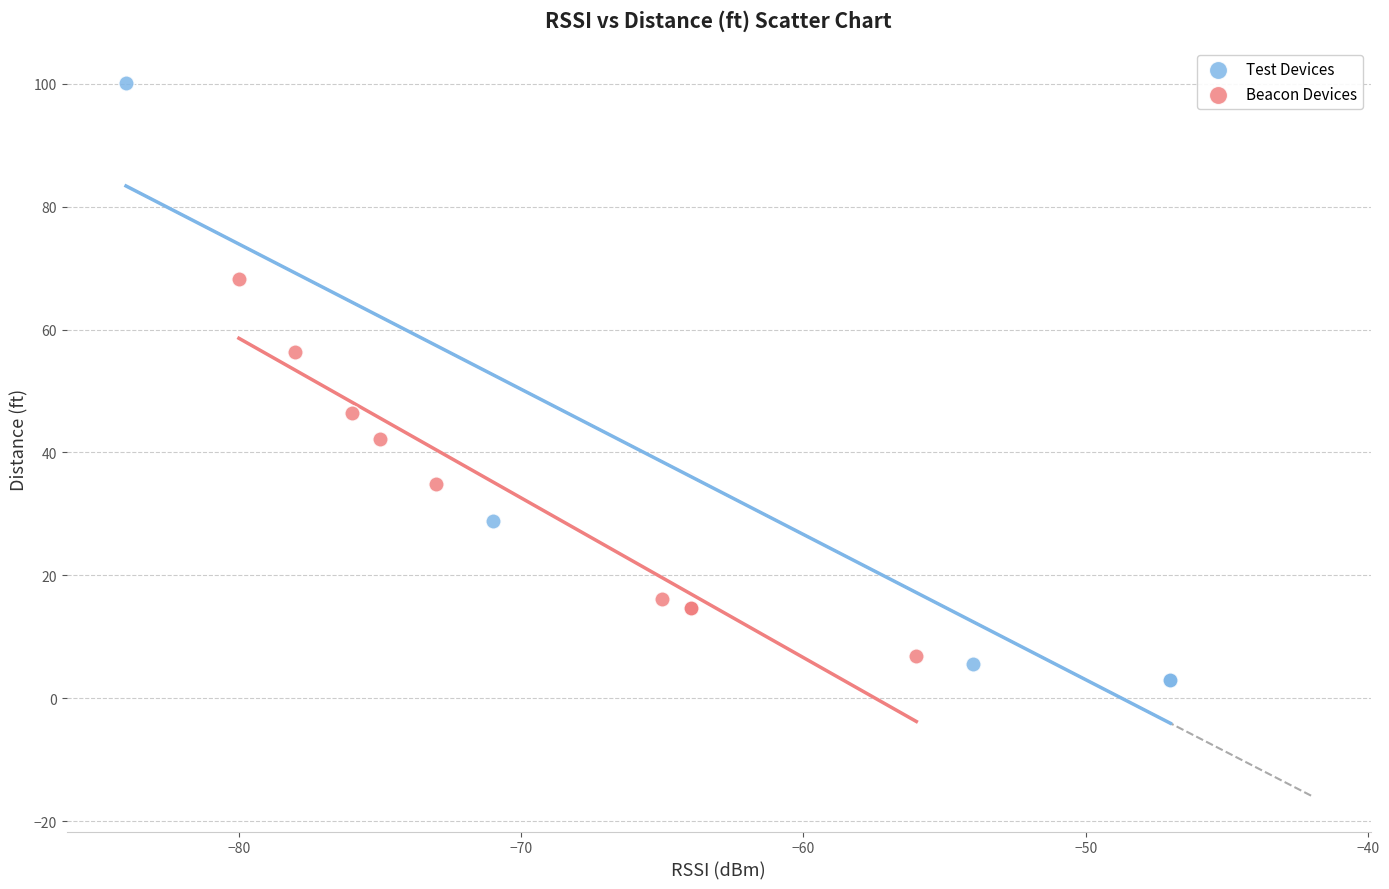

Which series contains the lowest Y value?

Test Devices